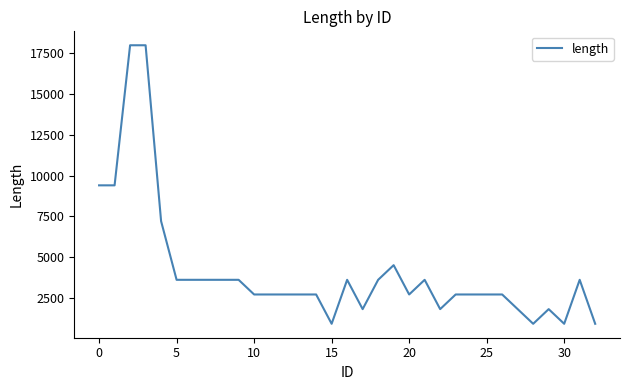

Reading left to right, extract all data points from this chart.

9400	9400	18000	18000	7200	3600	3600	3600	3600	3600	2700	2700	2700	2700	2700	900	3600	1800	3600	4500	2700	3600	1800	2700	2700	2700	2700	1800	900	1800	900	3600	900